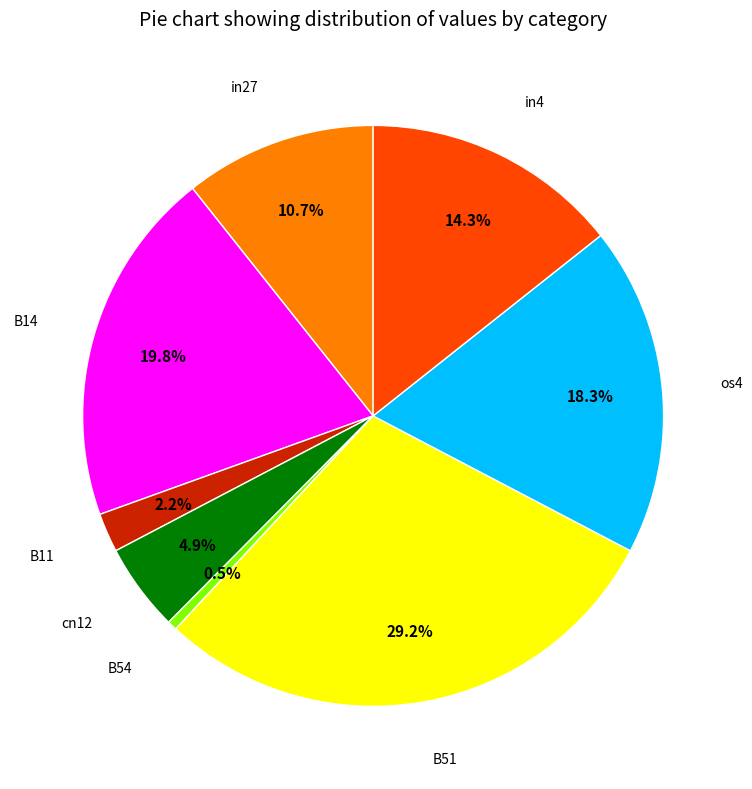

What percentage is the in27 slice, to the nearest percent?

11%